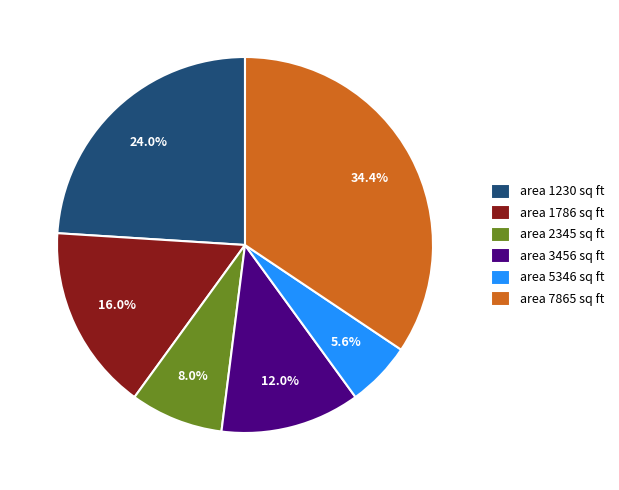

Which category has the biggest portion of the pie?

area 7865 sq ft